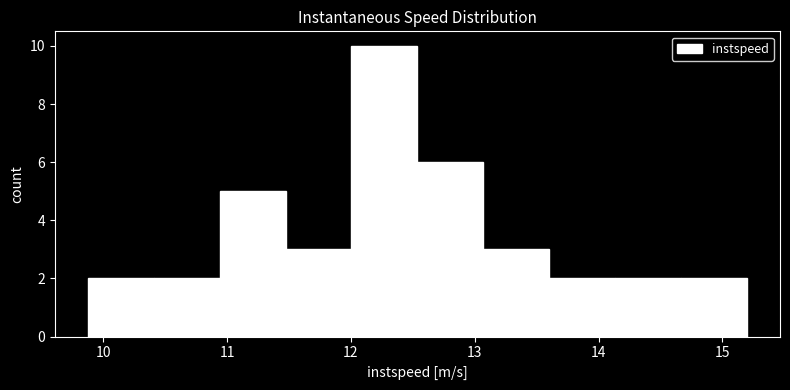

Which range on the x-axis has the tallest bar?

12.0 to 12.5